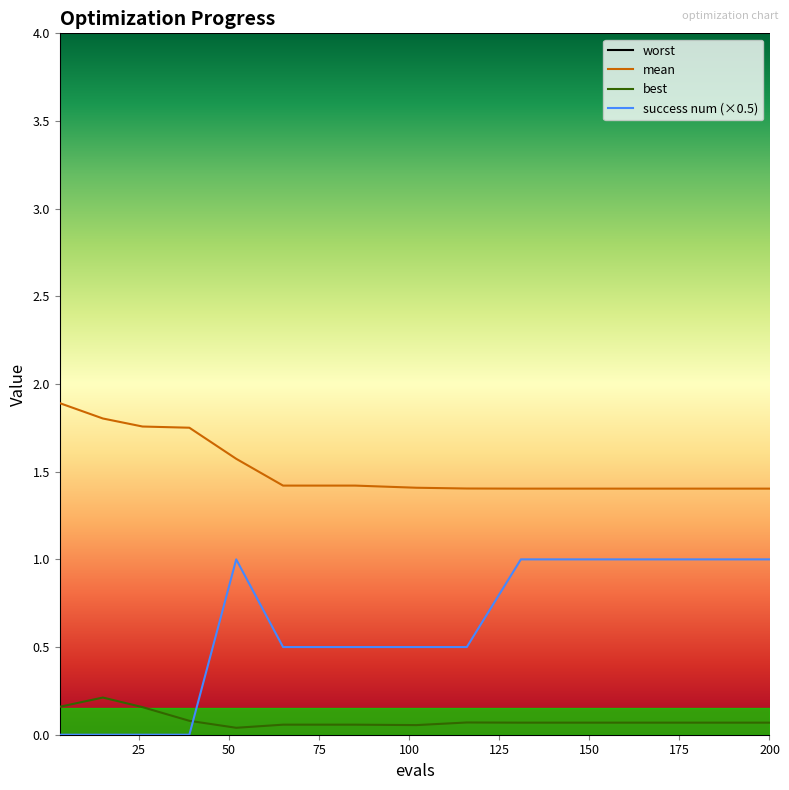

At how many categories does at least one series exceed 3?

15